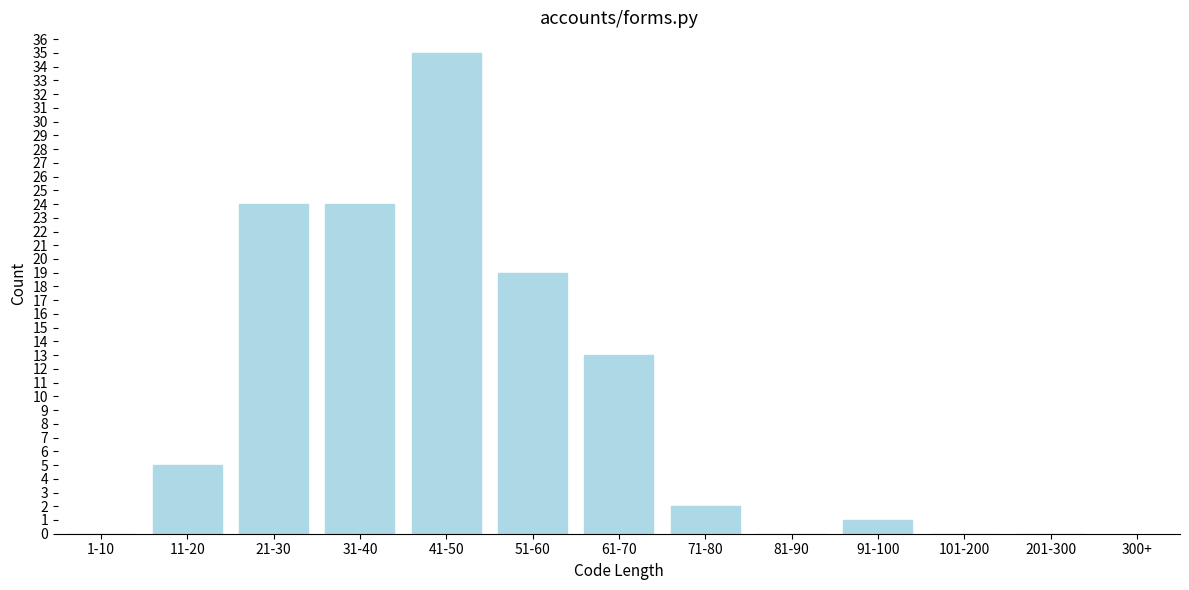

Reading right to left, extract all data points from this chart.

201-300=0	101-200=0	91-100=1	81-90=0	71-80=2	61-70=13	51-60=19	41-50=35	31-40=24	21-30=24	11-20=5	1-10=0